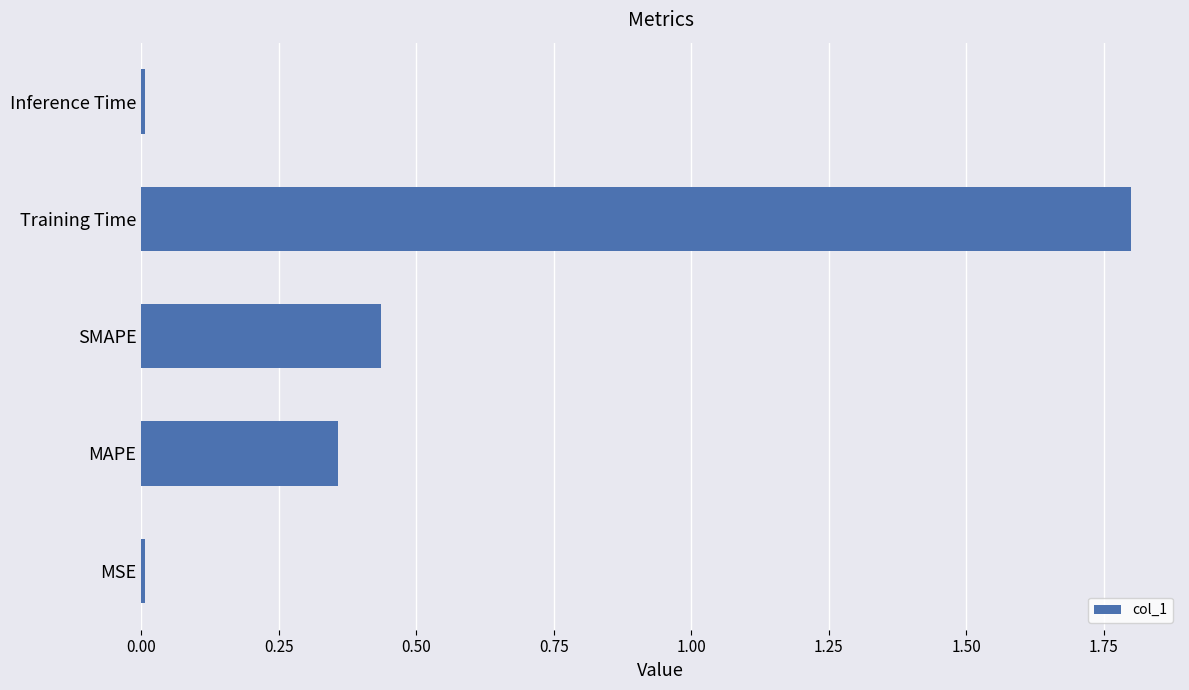

What is the average value?

0.5